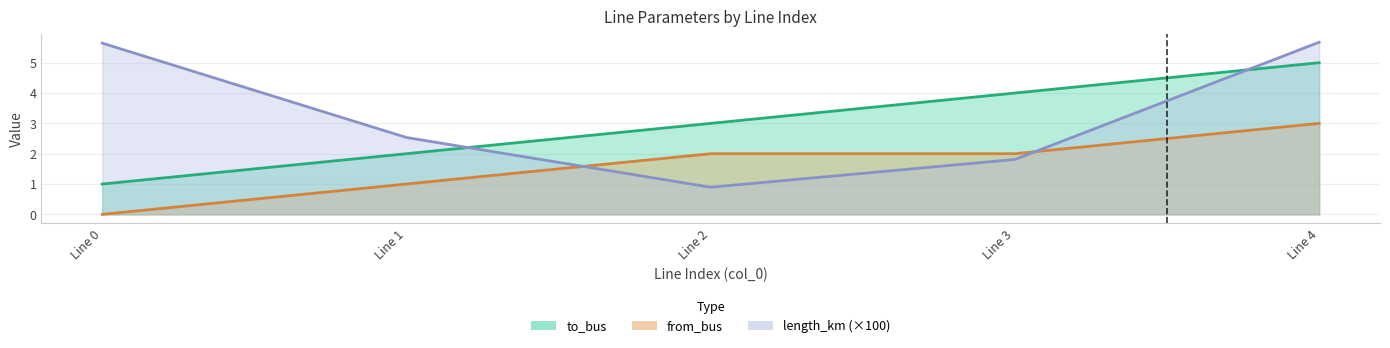

At Line 3, list the series in order from largest to smallest.

to_bus, from_bus, length_km